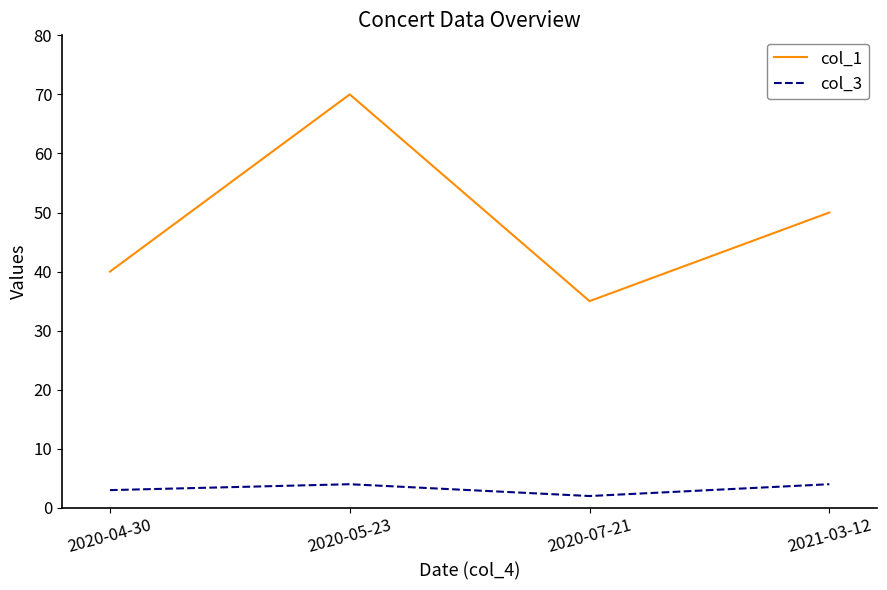

How many lines are shown in the chart?

2